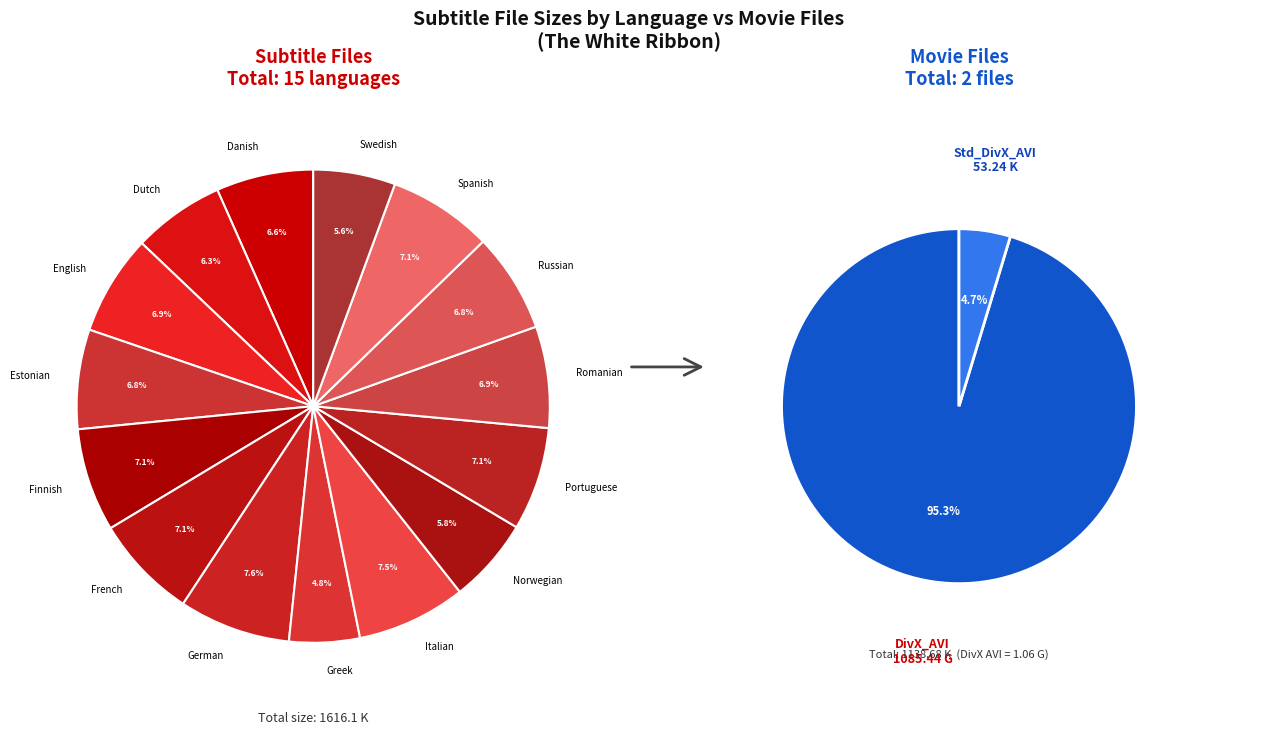

Is Estonian the majority of the pie?

No